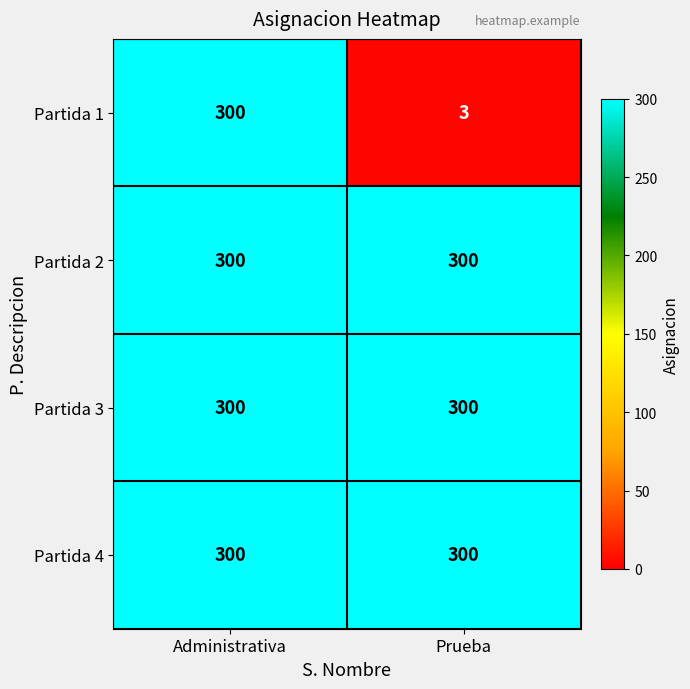

Reading left to right, transcribe all the data shown in this chart.

Partida 1: Administrativa=300	Prueba=3
Partida 2: Administrativa=300	Prueba=300
Partida 3: Administrativa=300	Prueba=300
Partida 4: Administrativa=300	Prueba=300